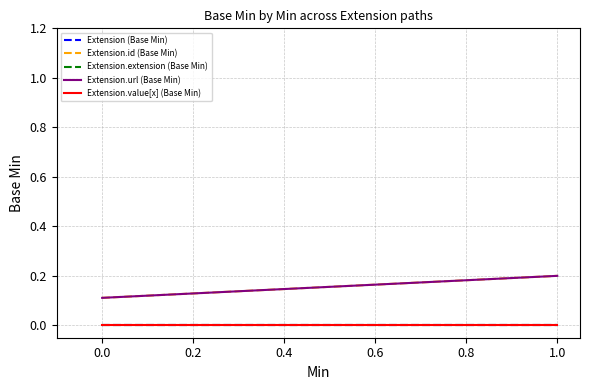

Reading left to right, what are all the values shown in this chart?

Extension (Base Min): 0.0	0.0
Extension.id (Base Min): 0.1	0.2
Extension.extension (Base Min): 0.0	0.0
Extension.url (Base Min): 0.1	0.2
Extension.value[x] (Base Min): 0.0	0.0